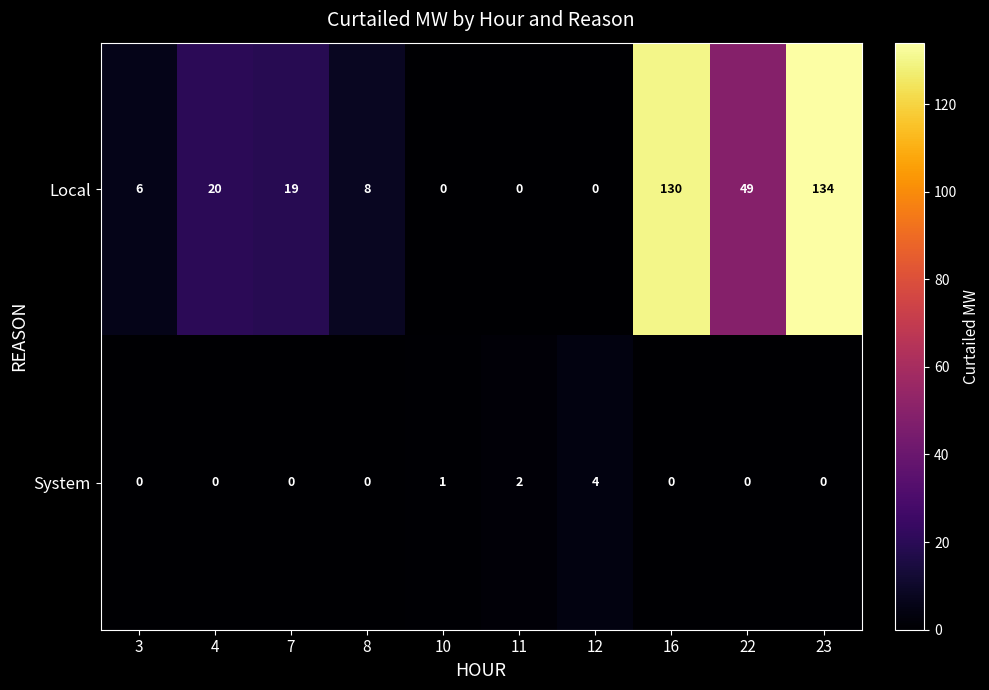

At which label is System closest to 2?

11